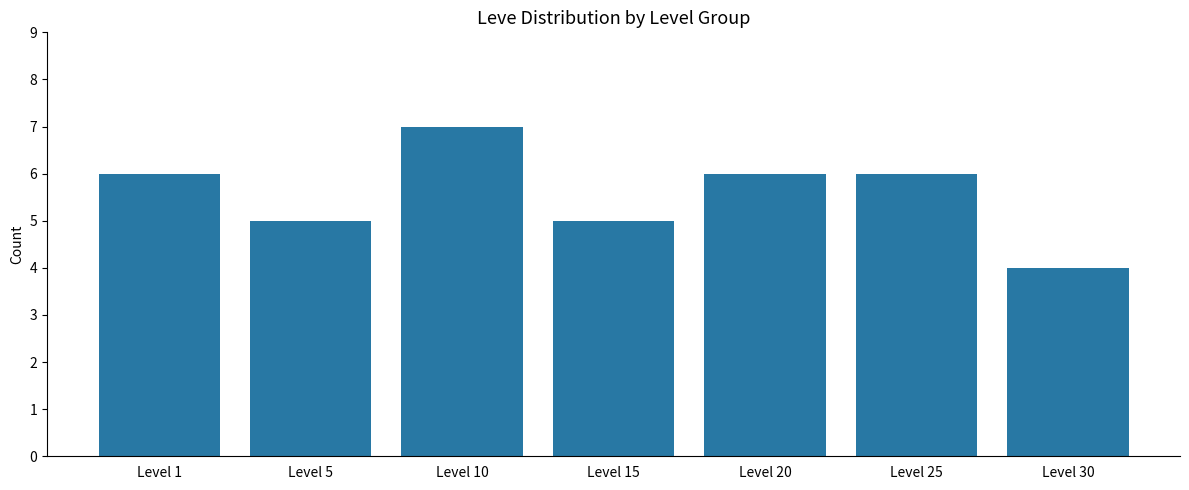

The value at Level 25 is 4. True or false?

False